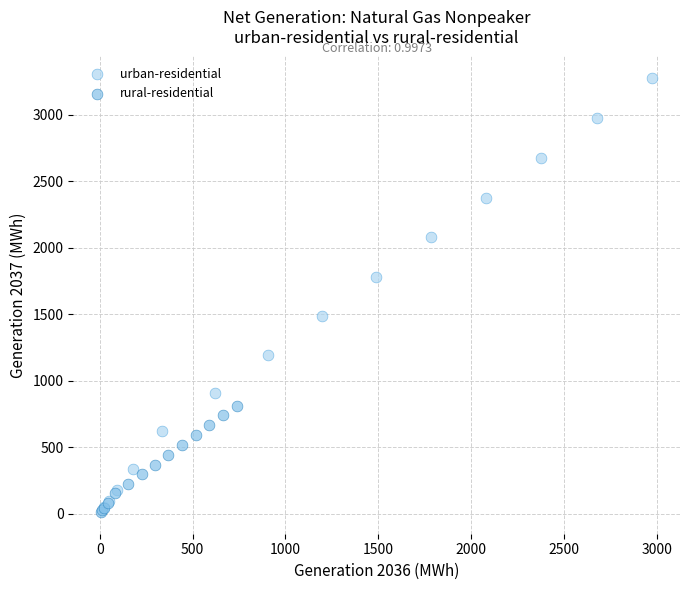

Which series reaches the minimum Y coordinate?

rural-residential